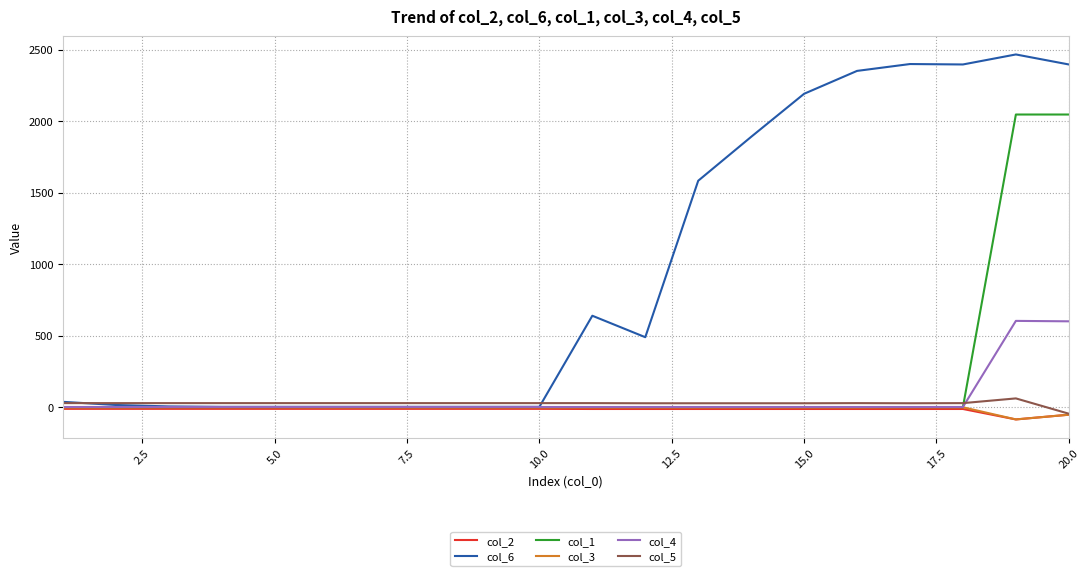

Which series has the largest total across all categories?

col_6